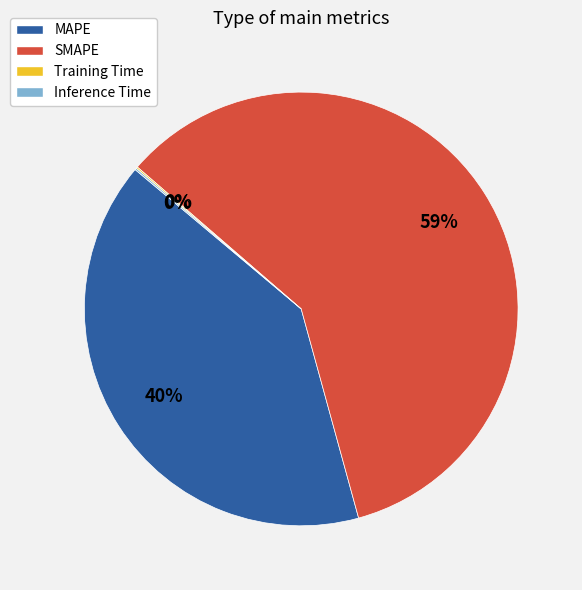

Which slice is the largest?

SMAPE